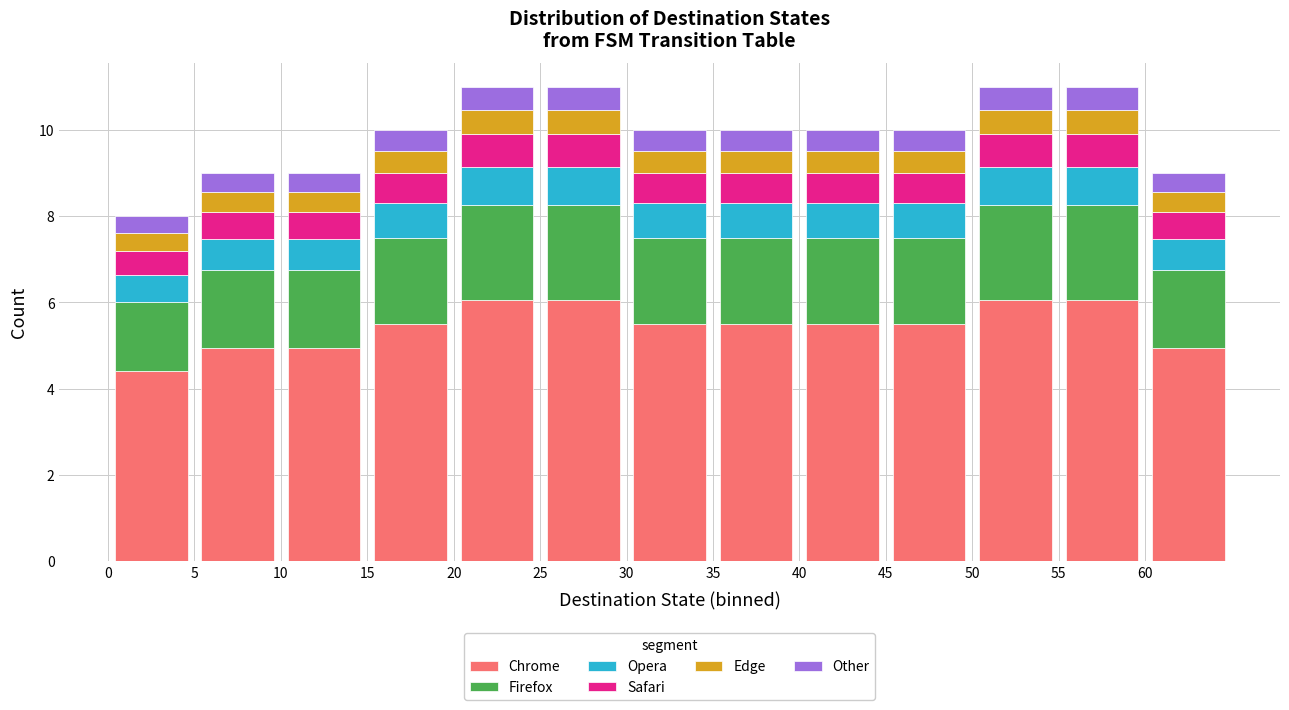

Reading left to right, transcribe this chart: for each stacked bar, give the range it covers on the x-axis and its total height. The values are not printed on the chart, so give them approximately, as read against the axis.

0 to 5: 8
5 to 10: 9
10 to 15: 9
15 to 20: 10
20 to 25: 11
25 to 30: 11
30 to 35: 10
35 to 40: 10
40 to 45: 10
45 to 50: 10
50 to 55: 11
55 to 60: 11
60 to 65: 9